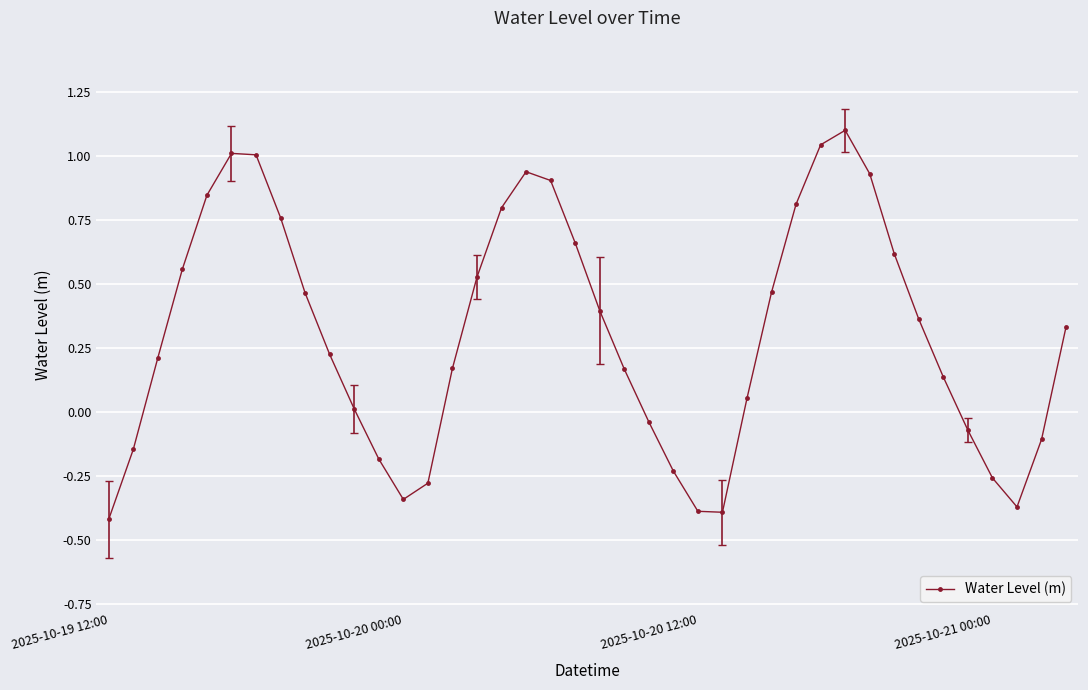

What is the greatest value displayed?

1.1